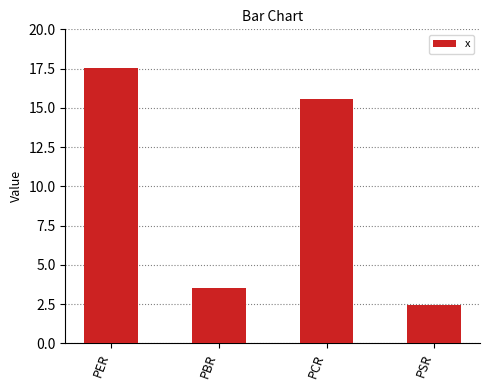

Which category has the lowest value across all series?

PSR